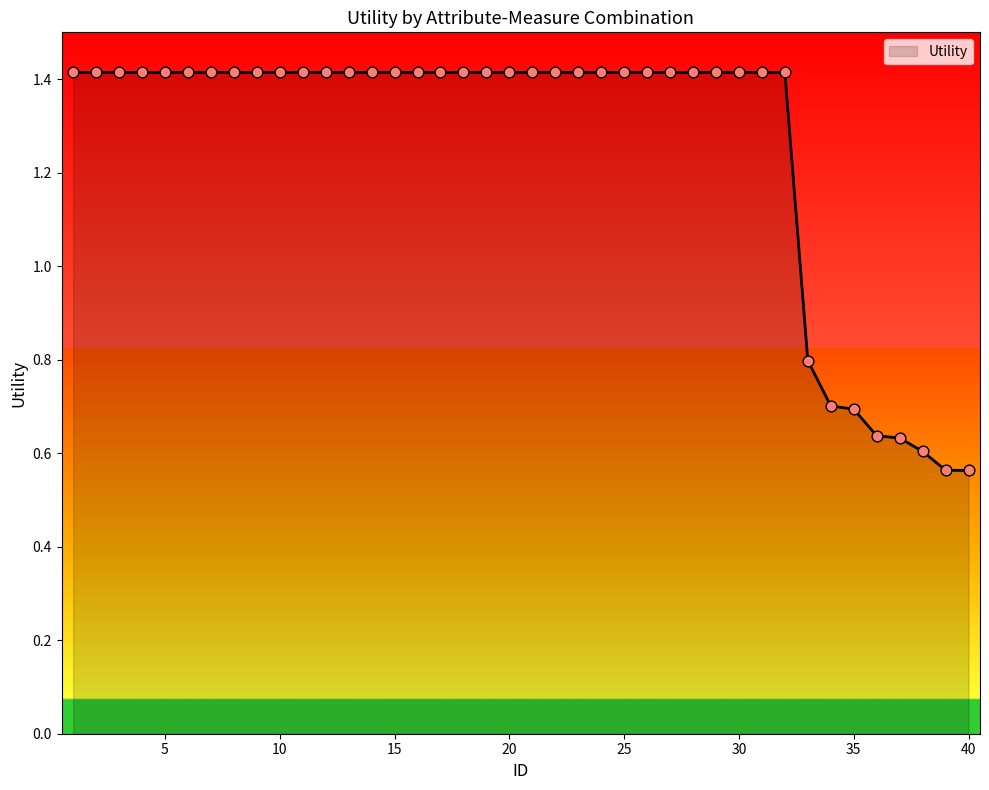

What is the greatest value displayed?

1.4